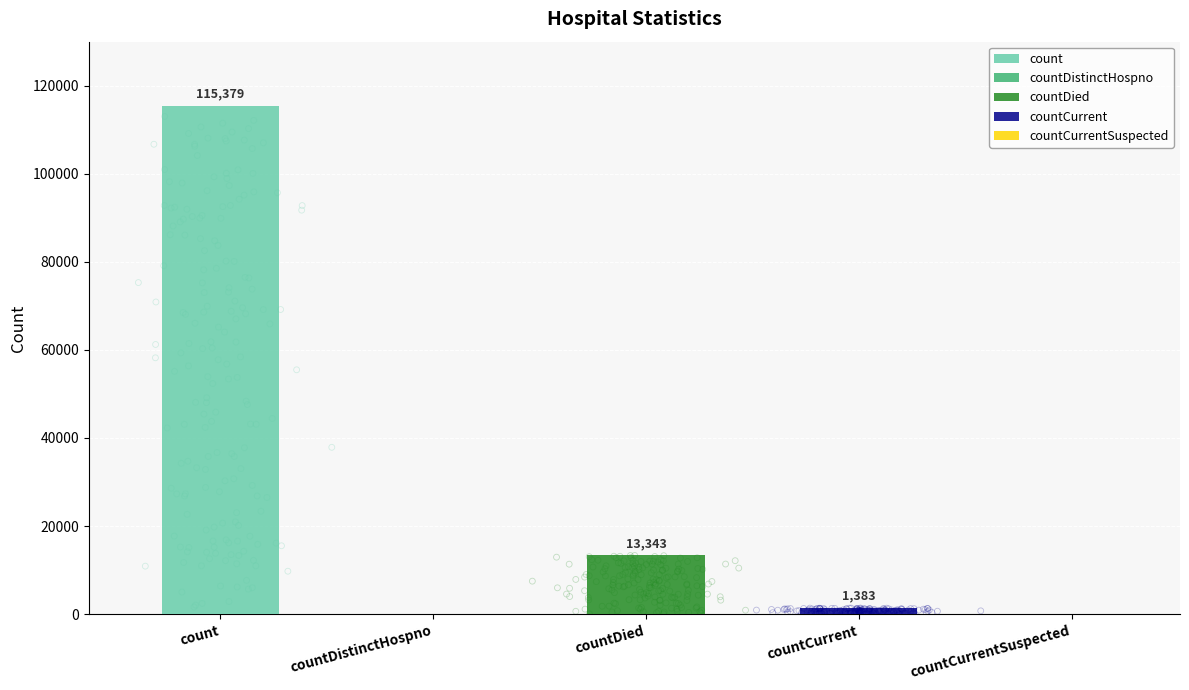

What is the change in value from count to countCurrent?

-113996